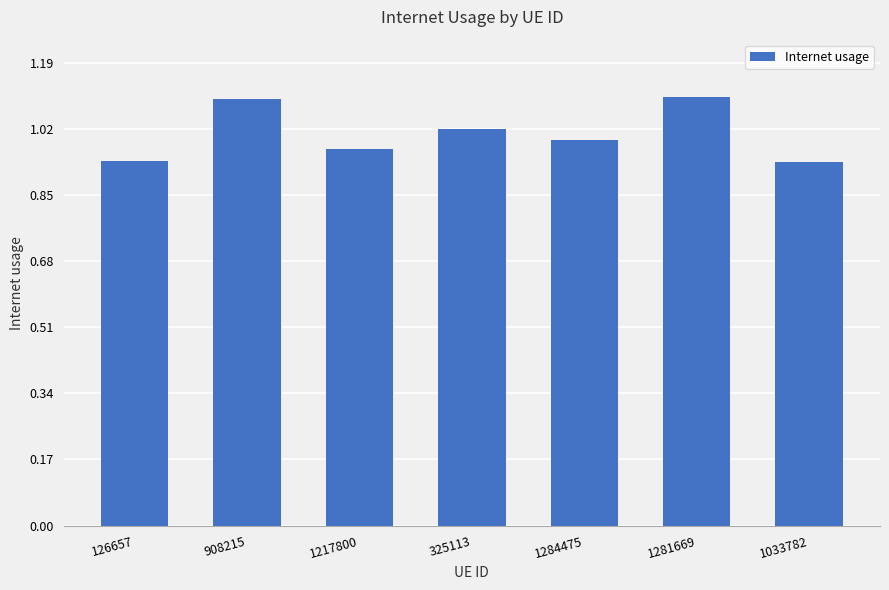

The value at 1281669 is 1.1. True or false?

True